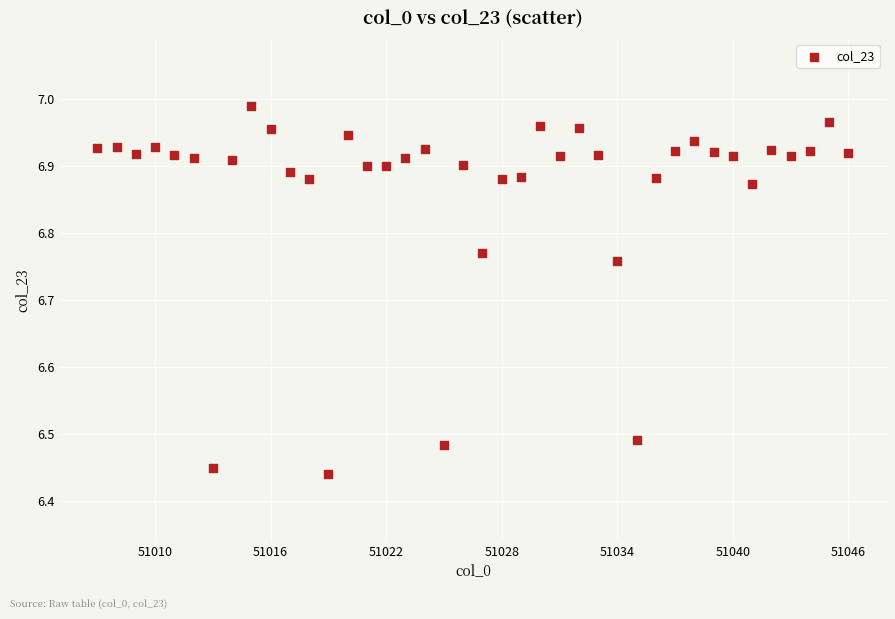

What is the range of Y values (max minus min)?

0.5